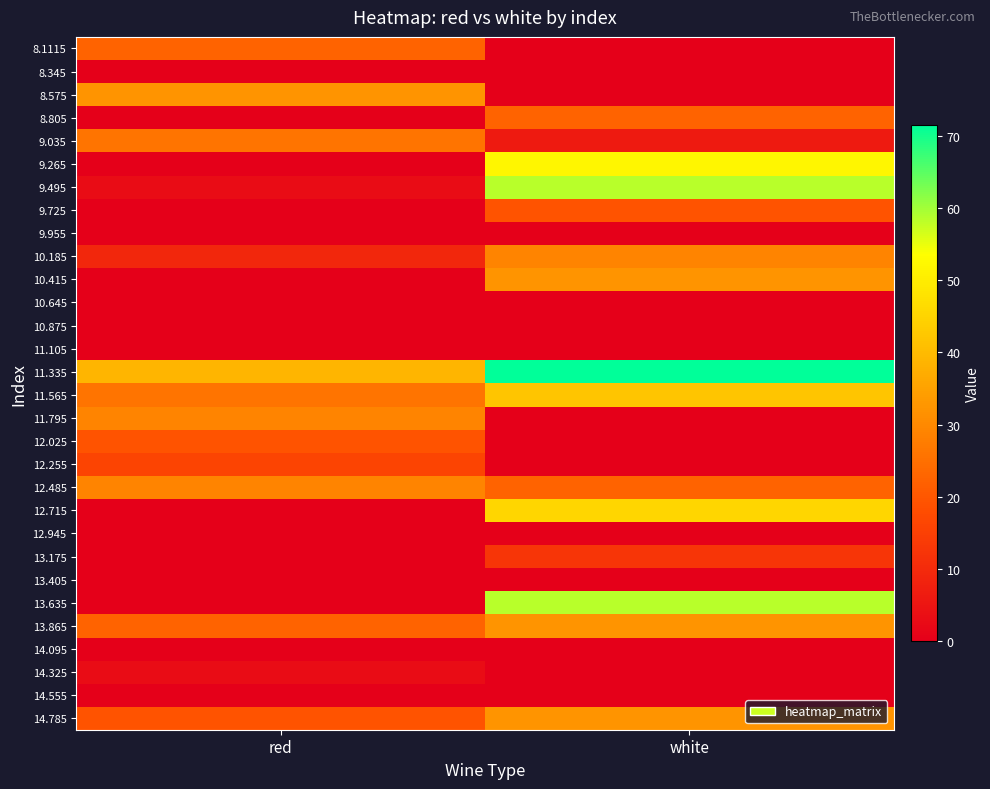

How many series are shown in this chart?

30